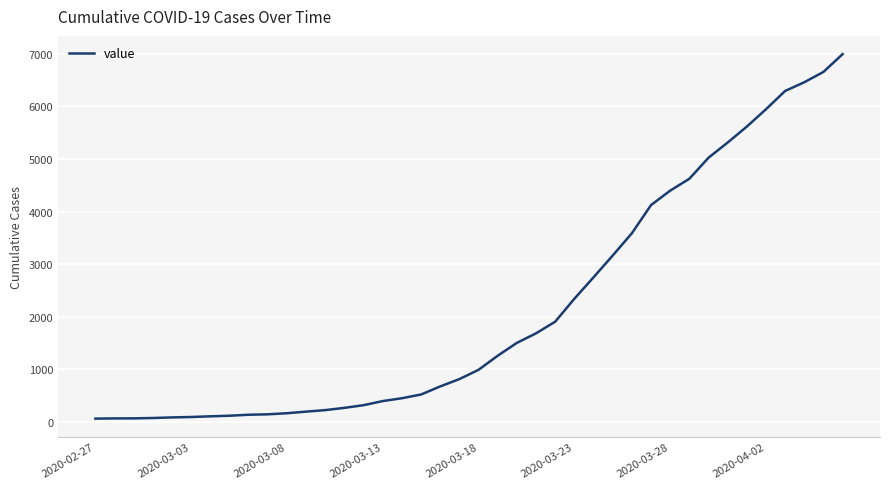

What is the greatest value displayed?

6995